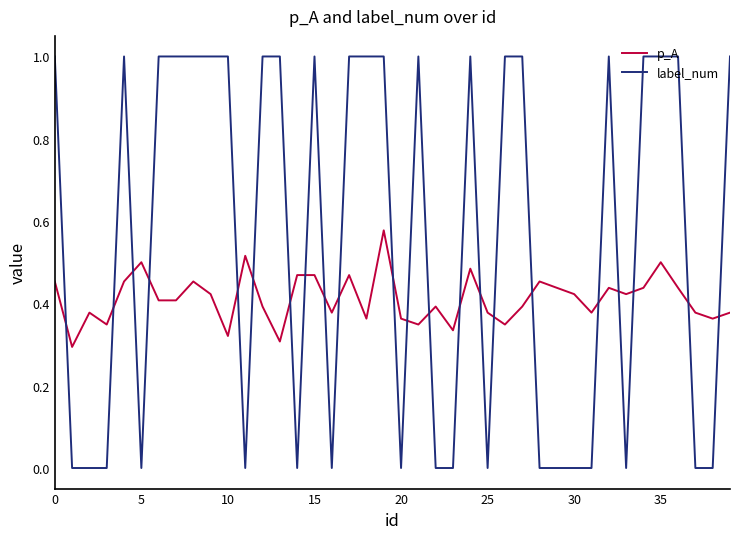

Rank the series by their average value, from highest to lowest.

label_num, p_A